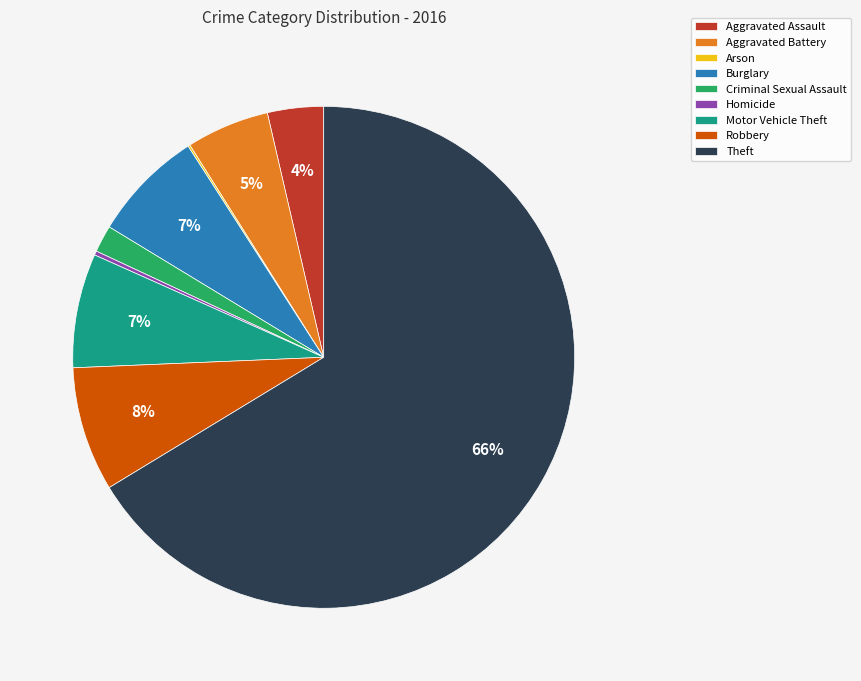

What is the ratio of the value at Robbery to the value at Theft?

0.1